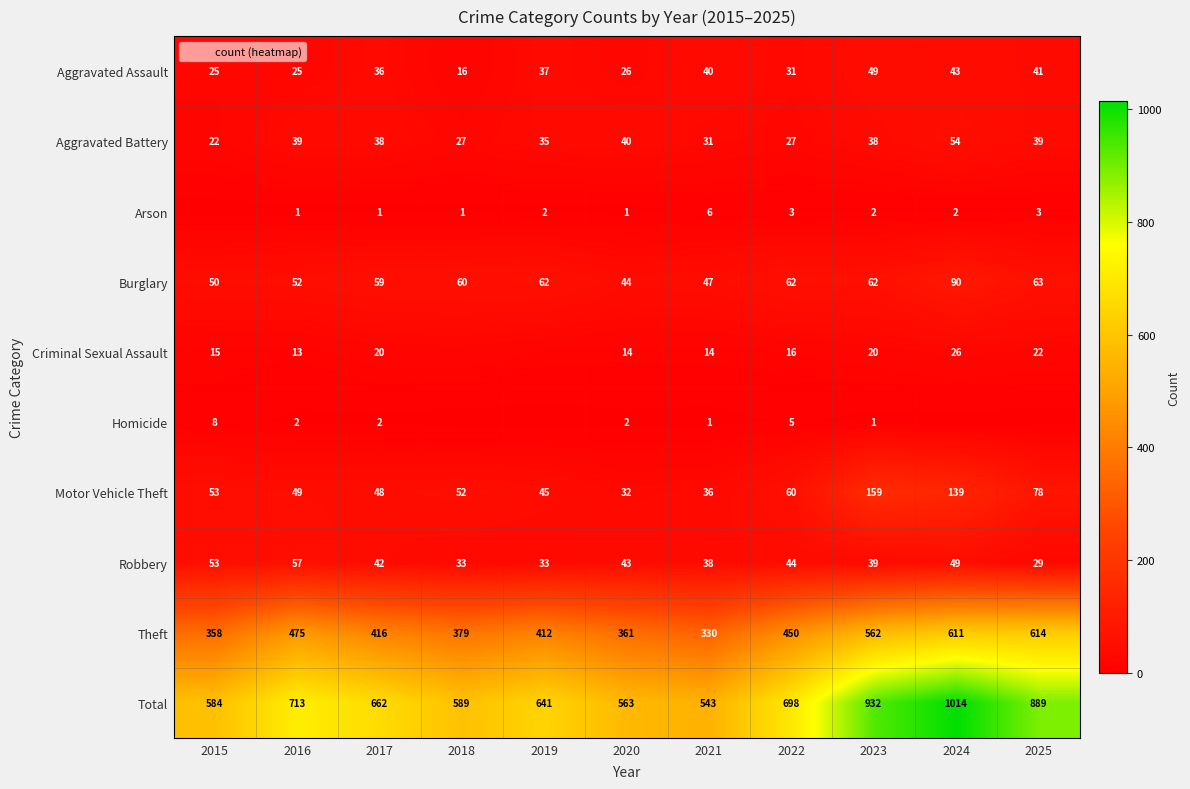

At which category does the chart reach its minimum across all series?

2015